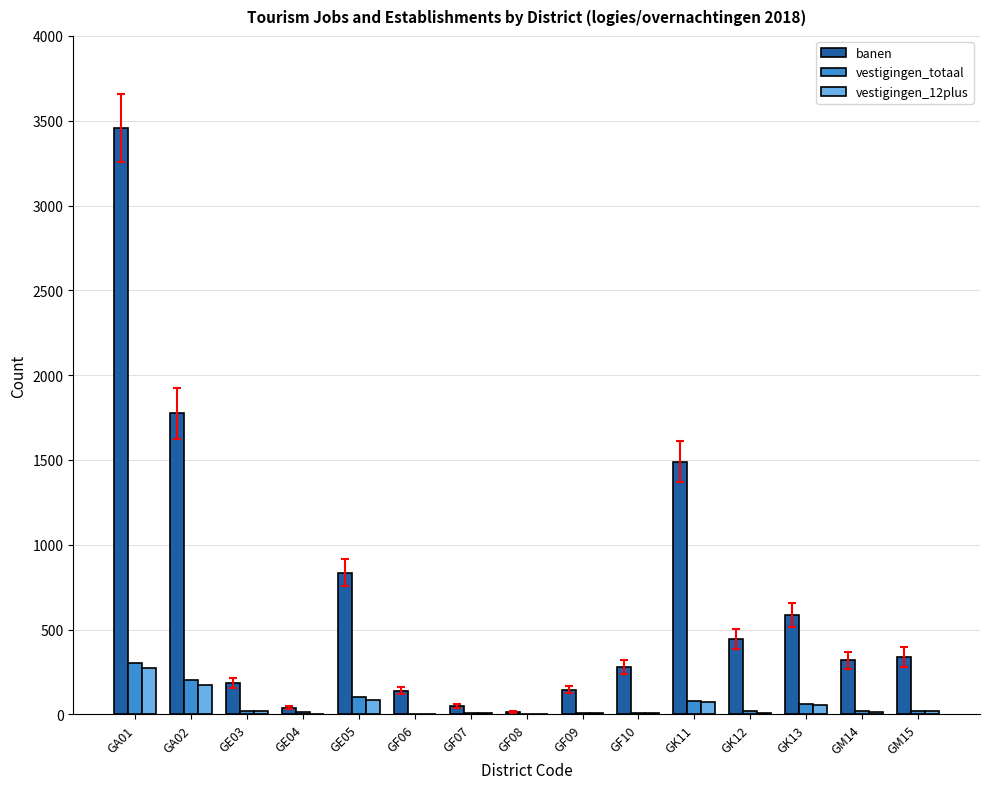

Which series has the largest total across all categories?

banen